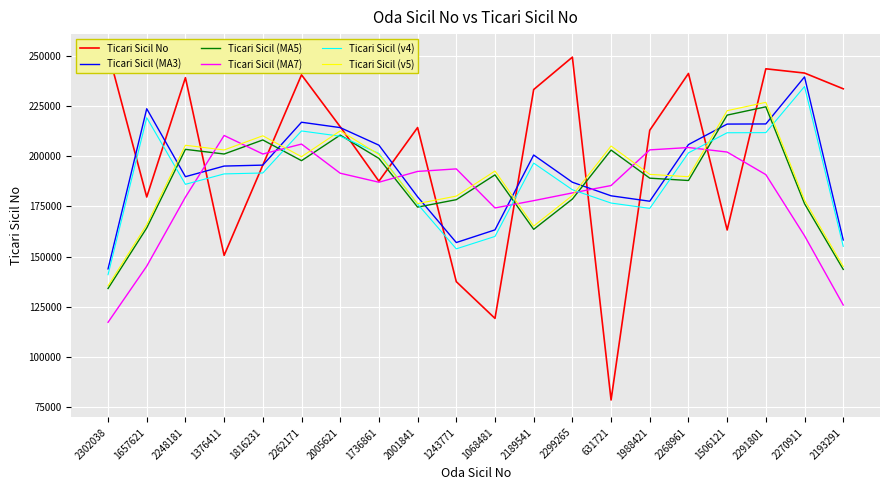

Which series has the largest total across all categories?

Ticari Sicil No